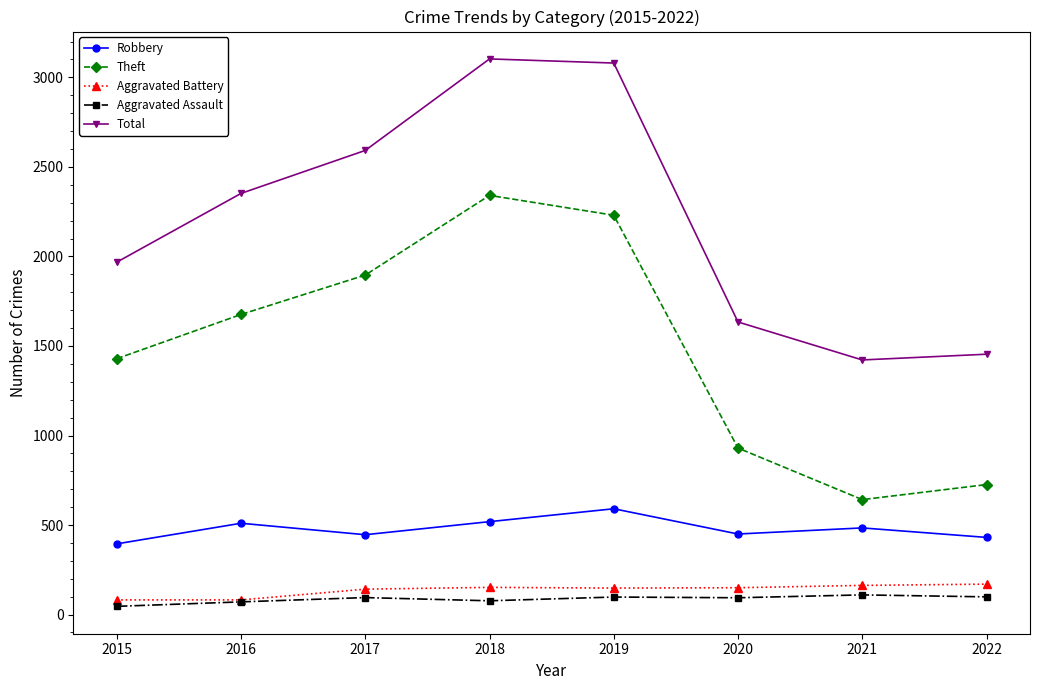

At how many categories does at least one series exceed 550?

8